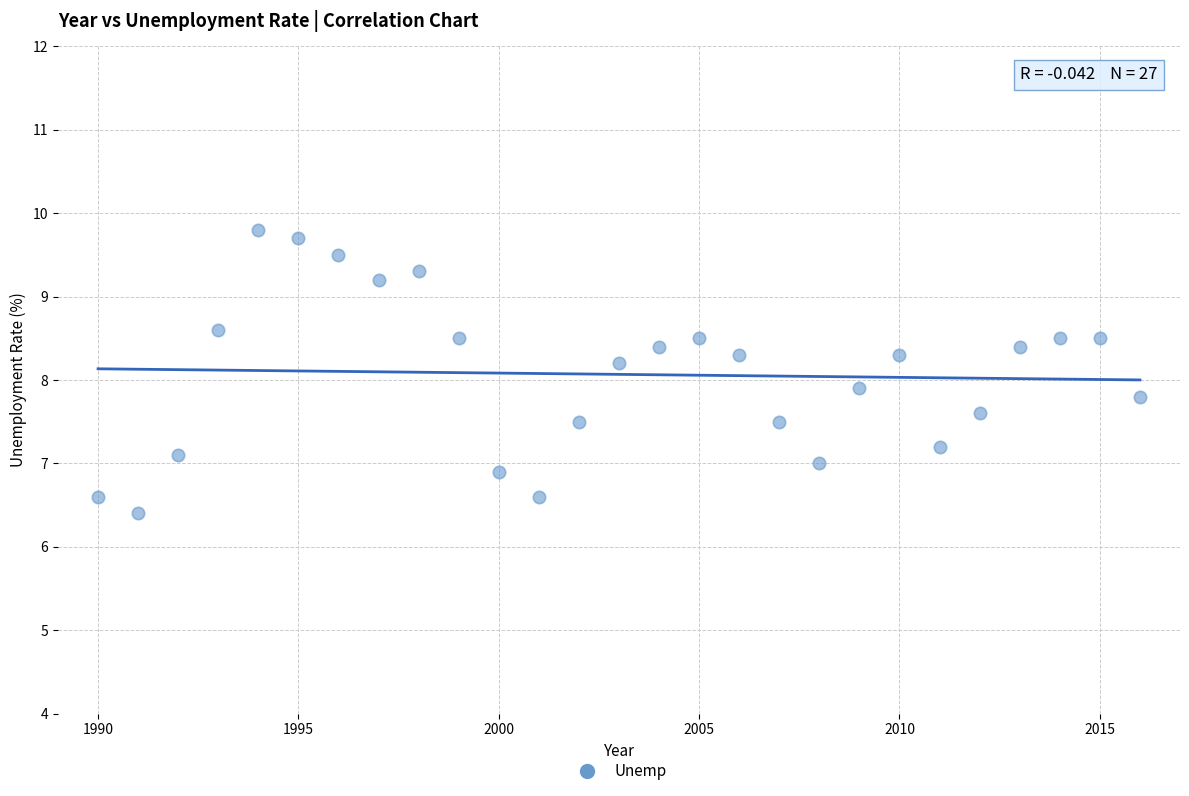

What is the range of Y values (max minus min)?

3.4